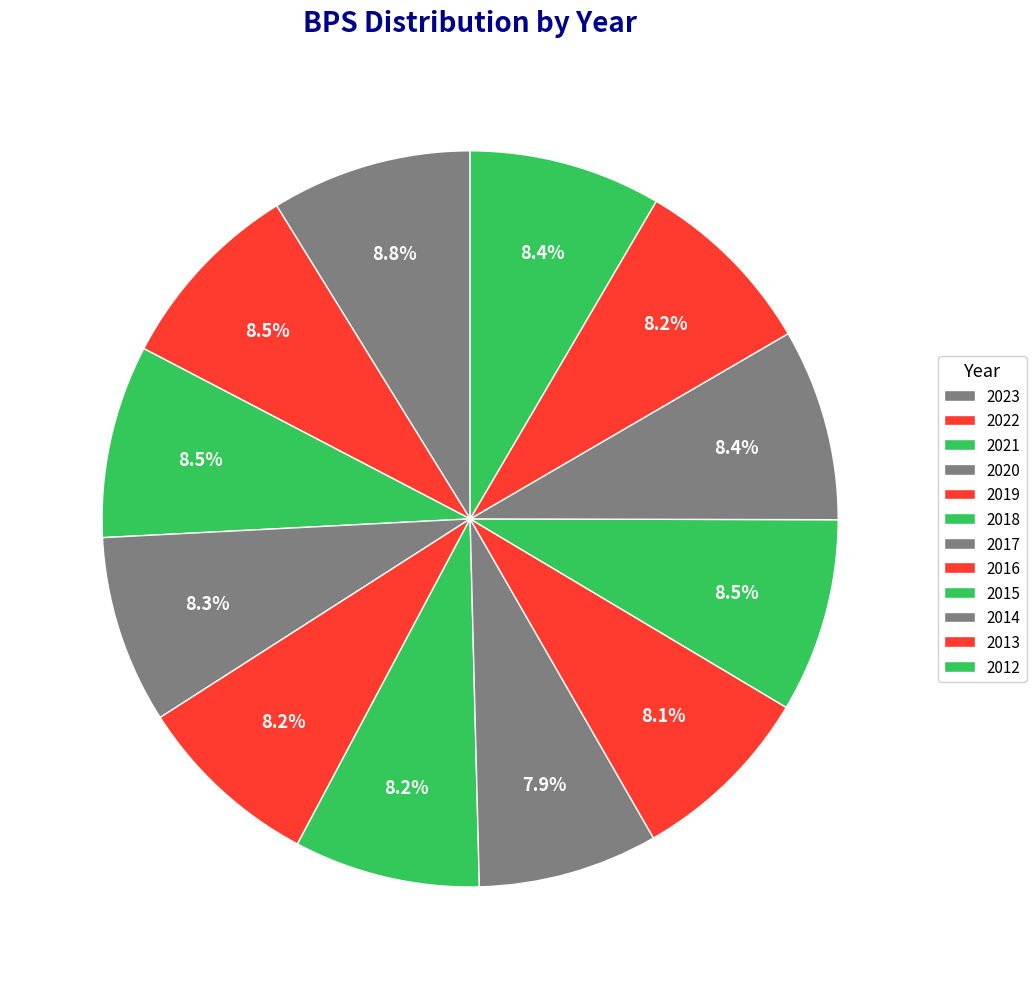

Is there a majority slice in this chart?

No